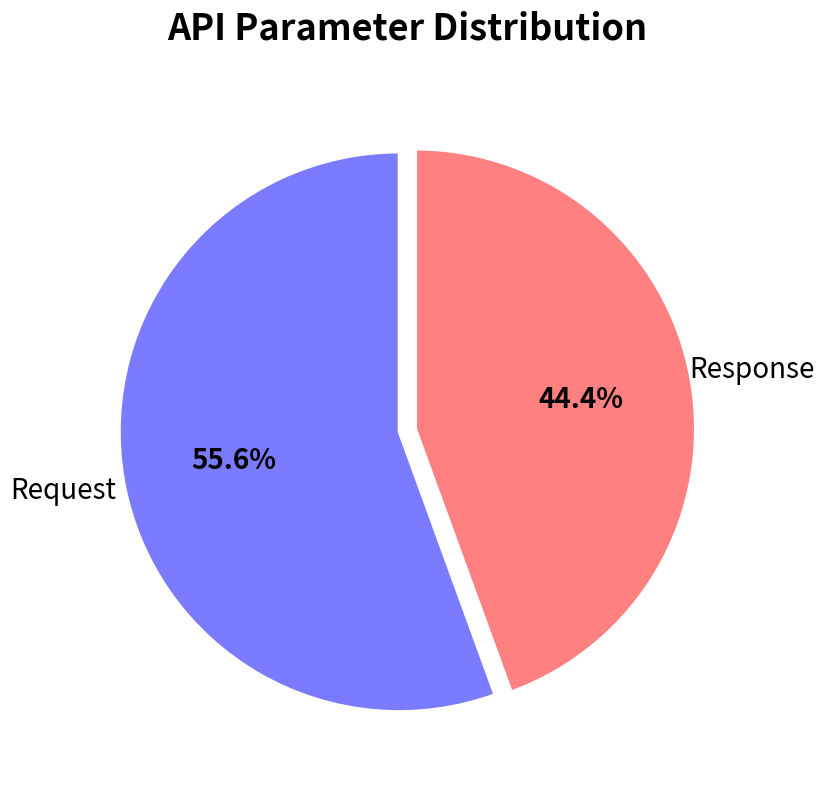

Is there any slice that represents more than half of the pie?

Yes